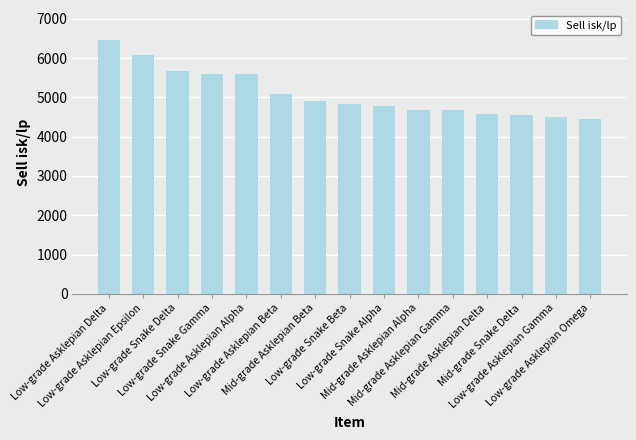

At which category does the chart reach its minimum across all series?

Low-grade Asklepian Omega